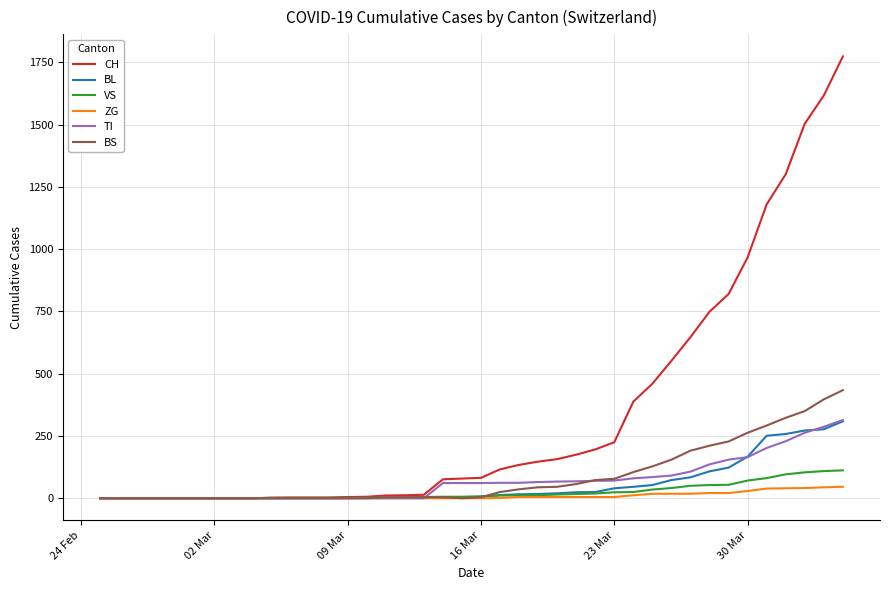

What is the maximum value for VS?

112